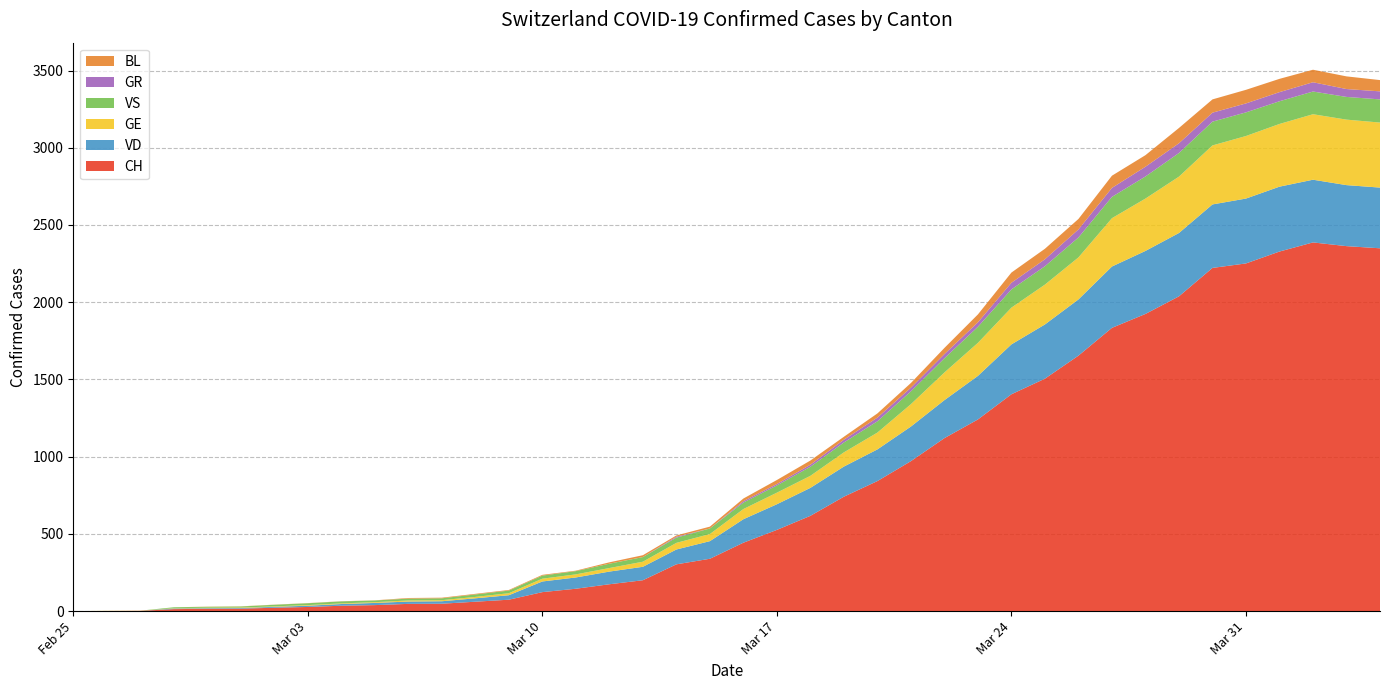

Reading left to right, transcribe all the data shown in this chart.

CH: 0=0	1=1	2=2	3=13	4=15	5=16	6=22	7=27	8=35	9=39	10=47	11=48	12=61	13=74	14=123	15=145	16=174	17=200	18=303	19=339	20=443	21=526	22=617	23=741	24=842	25=971	26=1120	27=1241	28=1404	29=1505	30=1654	31=1834	32=1924	33=2038	34=2222	35=2251	36=2328	37=2387	38=2363	39=2349
VD: 0=0	1=0	2=0	3=4	4=4	5=4	6=6	7=8	8=11	9=14	10=15	11=16	12=22	13=29	14=69	15=73	16=82	17=87	18=96	19=114	20=152	21=166	22=181	23=195	24=205	25=224	26=246	27=282	28=323	29=351	30=364	31=397	32=408	33=410	34=411	35=420	36=420	37=406	38=395	39=393
GE: 0=0	1=1	2=1	3=2	4=3	5=3	6=3	7=4	8=4	9=5	10=7	11=7	12=9	13=13	14=18	15=20	16=23	17=33	18=43	19=46	20=66	21=75	22=78	23=92	24=109	25=145	26=179	27=214	28=238	29=258	30=272	31=313	32=339	33=365	34=382	35=405	36=406	37=424	38=424	39=421
VS: 0=0	1=0	2=0	3=6	4=6	5=7	6=10	7=12	8=13	9=11	10=12	11=12	12=16	13=17	14=20	15=21	16=28	17=30	18=34	19=36	20=42	21=47	22=59	23=64	24=73	25=83	26=92	27=104	28=118	29=119	30=129	31=138	32=143	33=153	34=154	35=153	36=147	37=147	38=147	39=150
GR: 0=0	1=0	2=0	3=0	4=0	5=0	6=0	7=0	8=0	9=0	10=0	11=0	12=0	13=0	14=0	15=0	16=0	17=0	18=6	19=0	20=9	21=9	22=13	23=18	24=24	25=24	26=27	27=29	28=43	29=45	30=52	31=58	32=63	33=63	34=58	35=58	36=59	37=60	38=51	39=52
BL: 0=0	1=0	2=0	3=0	4=1	5=1	6=1	7=1	8=1	9=1	10=4	11=4	12=4	13=4	14=5	15=3	16=9	17=12	18=8	19=12	20=17	21=26	22=27	23=19	24=27	25=30	26=40	27=51	28=66	29=68	30=68	31=79	32=75	33=99	34=86	35=88	36=86	37=81	38=82	39=73